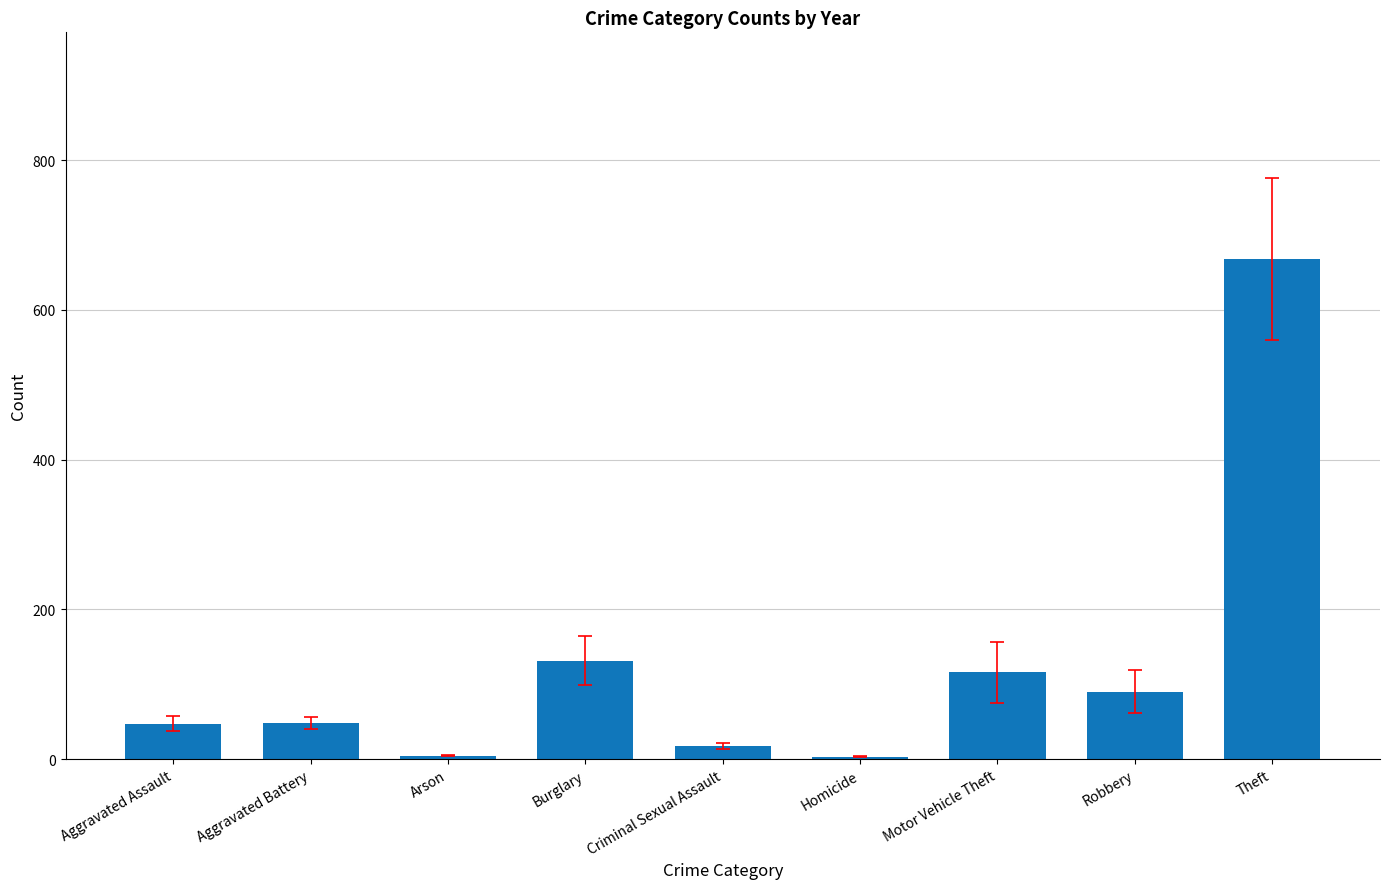

Approximately how many times larger is the value at Theft compared to Robbery?

7.4